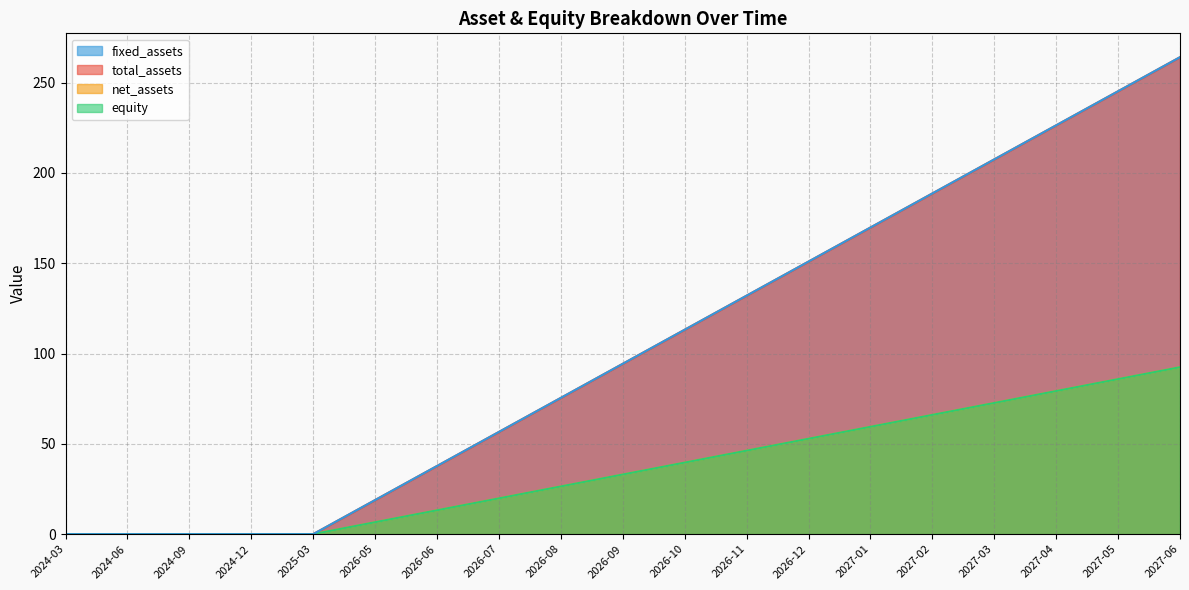

At which category is the sum across all series the highest?

2027-06